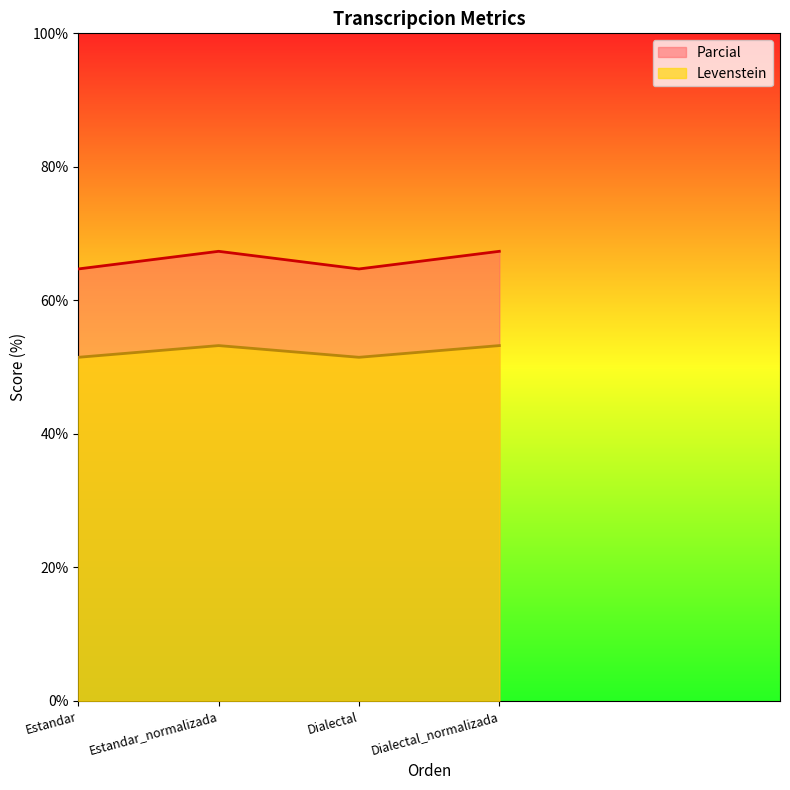

What is the label of the 4th point from the right?

Estandar